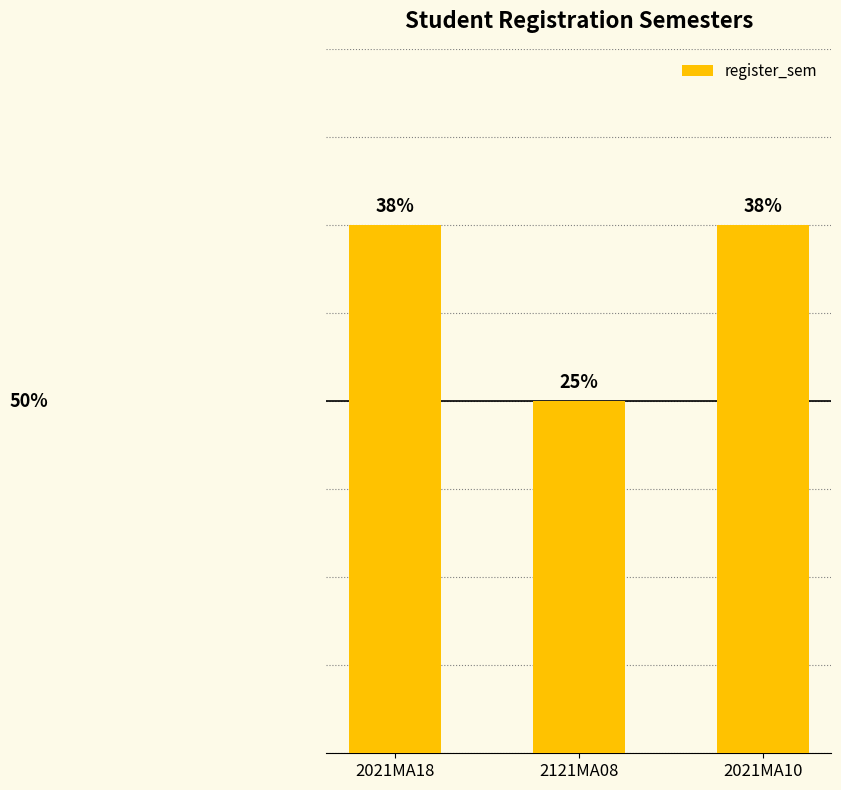

Which label corresponds to the smallest value in the chart?

2121MA08